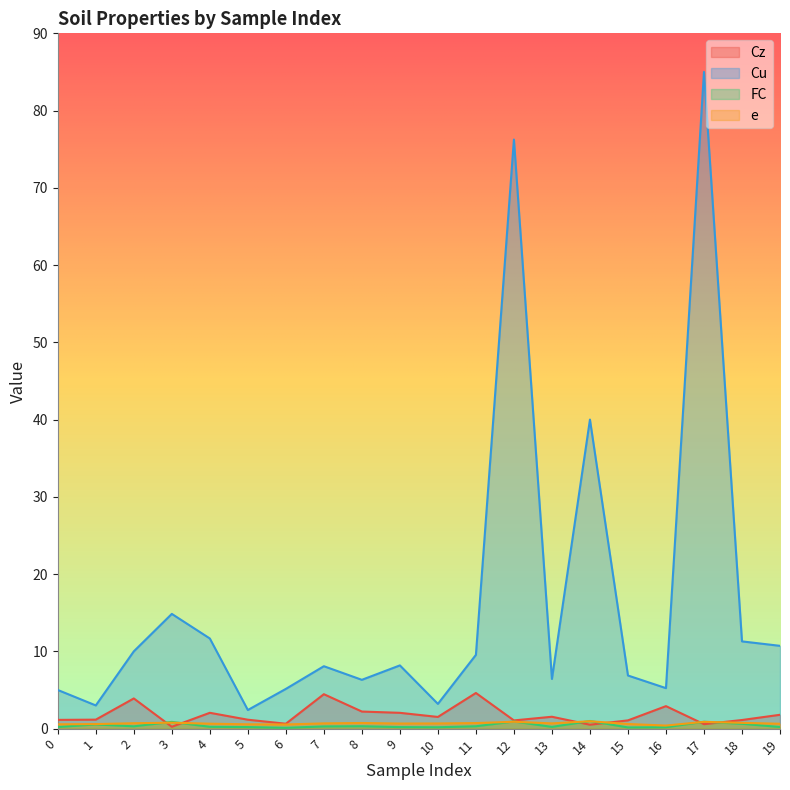

What is the difference between the maximum and second lowest values in the FC series?

0.8